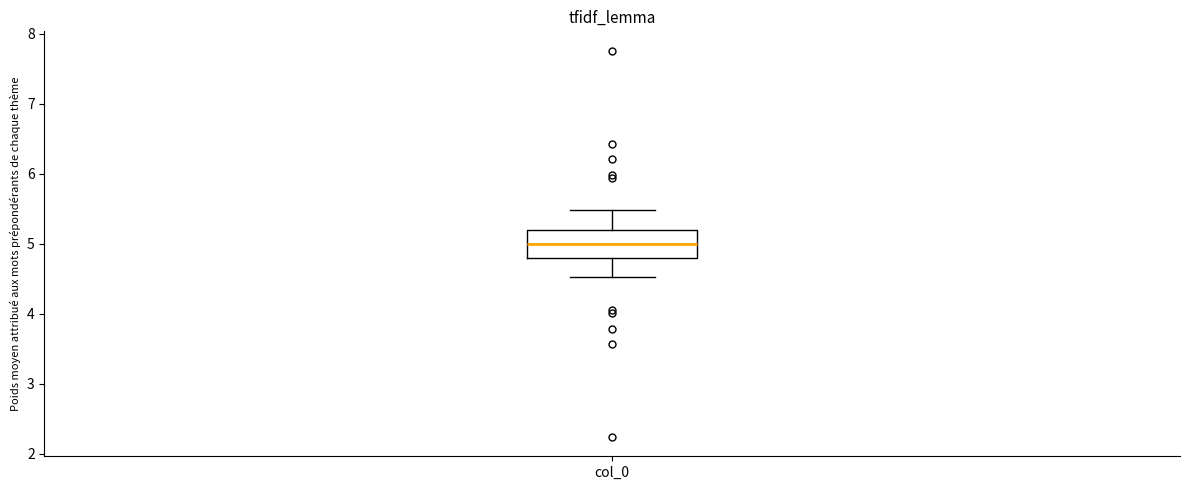

Read this box plot against the y-axis: the position of the median line, the range covered by the box, and the ends of both whiskers. The values are not printed on the chart, so give them approximately, as read against the axis.

median 5.0, box 4.8 to 5.2, whiskers 4.5 to 5.5